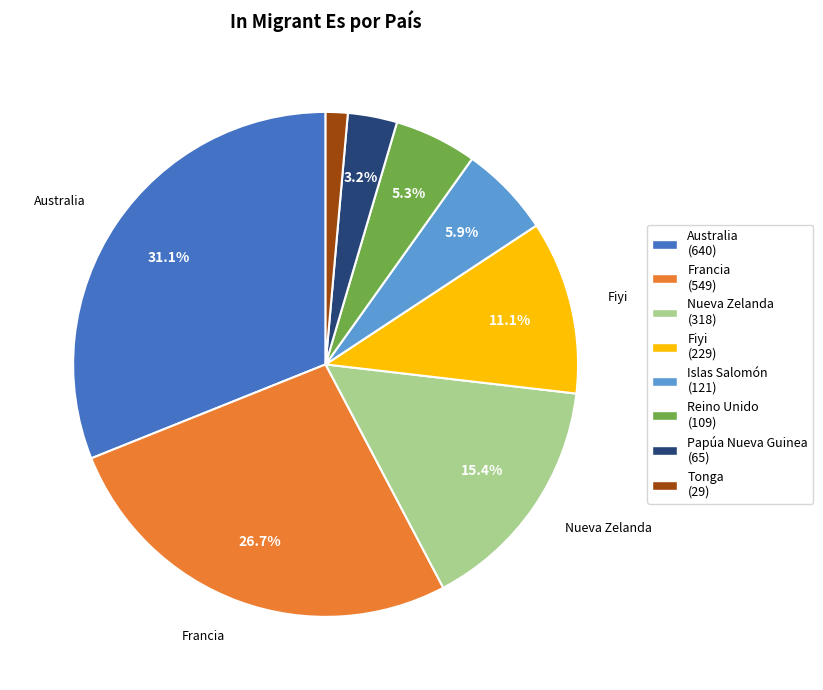

How many segments does this pie chart have?

8